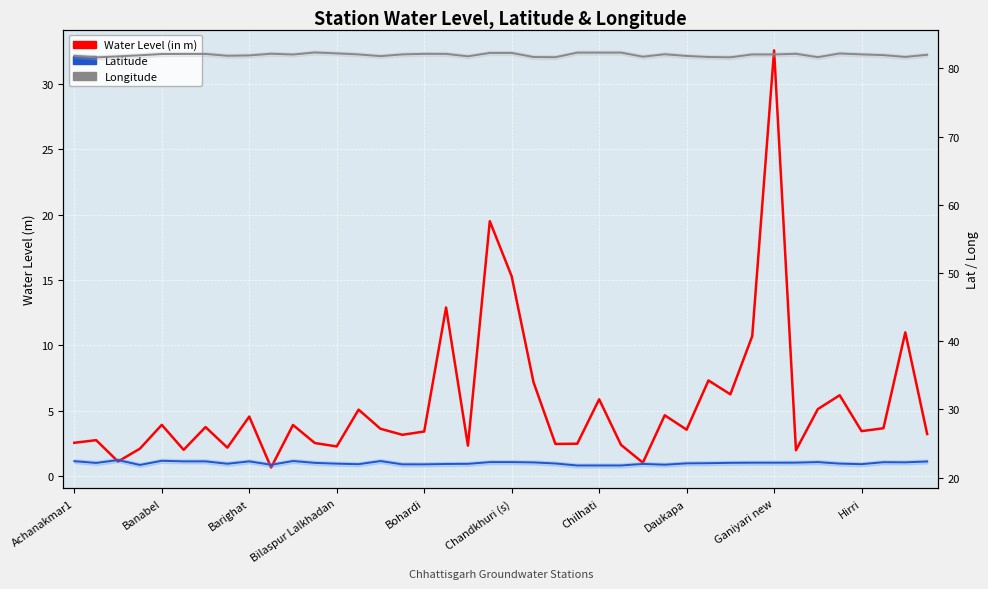

Rank the series at Chilhati from lowest to highest value.

Water Level (in m), Latitude, Longitude (5-pt avg)